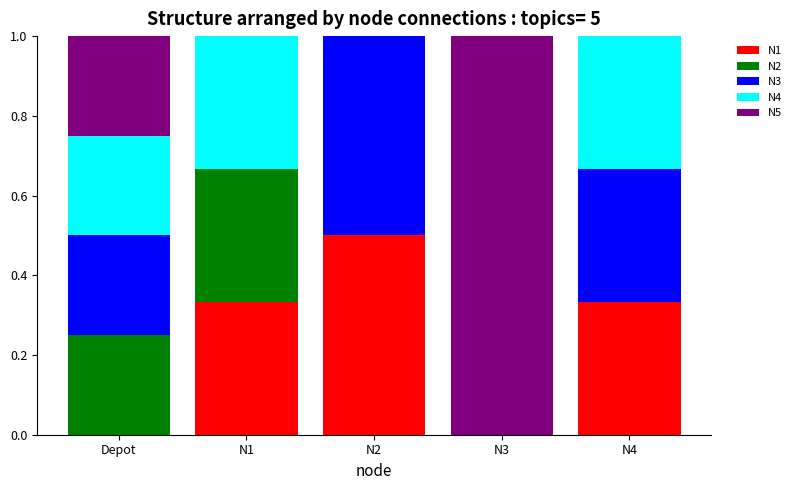

What is the sum of all N1 values?

1.2